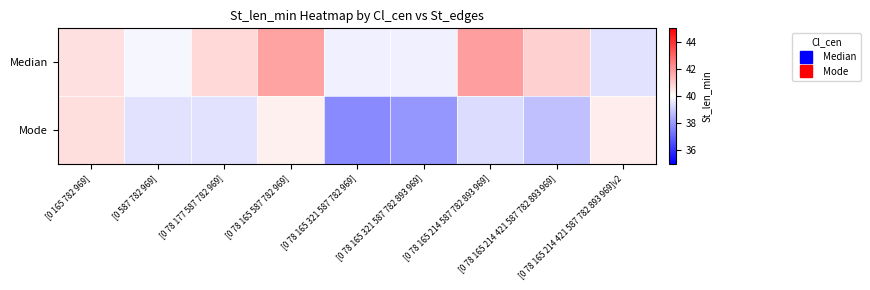

Reading left to right, extract all data points from this chart.

Median: [0 165 782 969]=40.6	[0 587 782 969]=39.8	[0 78 177 587 782 969]=40.8	[0 78 165 587 782 969]=41.8	[0 78 165 321 587 782 969]=39.7	[0 78 165 321 587 782 893 969]=39.7	[0 78 165 214 587 782 893 969]=41.9	[0 78 165 214 421 587 782 893 969]=40.9	[0 78 165 214 421 587 782 893 969]v2=39.4
Mode: [0 165 782 969]=40.7	[0 587 782 969]=39.4	[0 78 177 587 782 969]=39.4	[0 78 165 587 782 969]=40.3	[0 78 165 321 587 782 969]=37.7	[0 78 165 321 587 782 893 969]=37.9	[0 78 165 214 587 782 893 969]=39.3	[0 78 165 214 421 587 782 893 969]=38.8	[0 78 165 214 421 587 782 893 969]v2=40.4